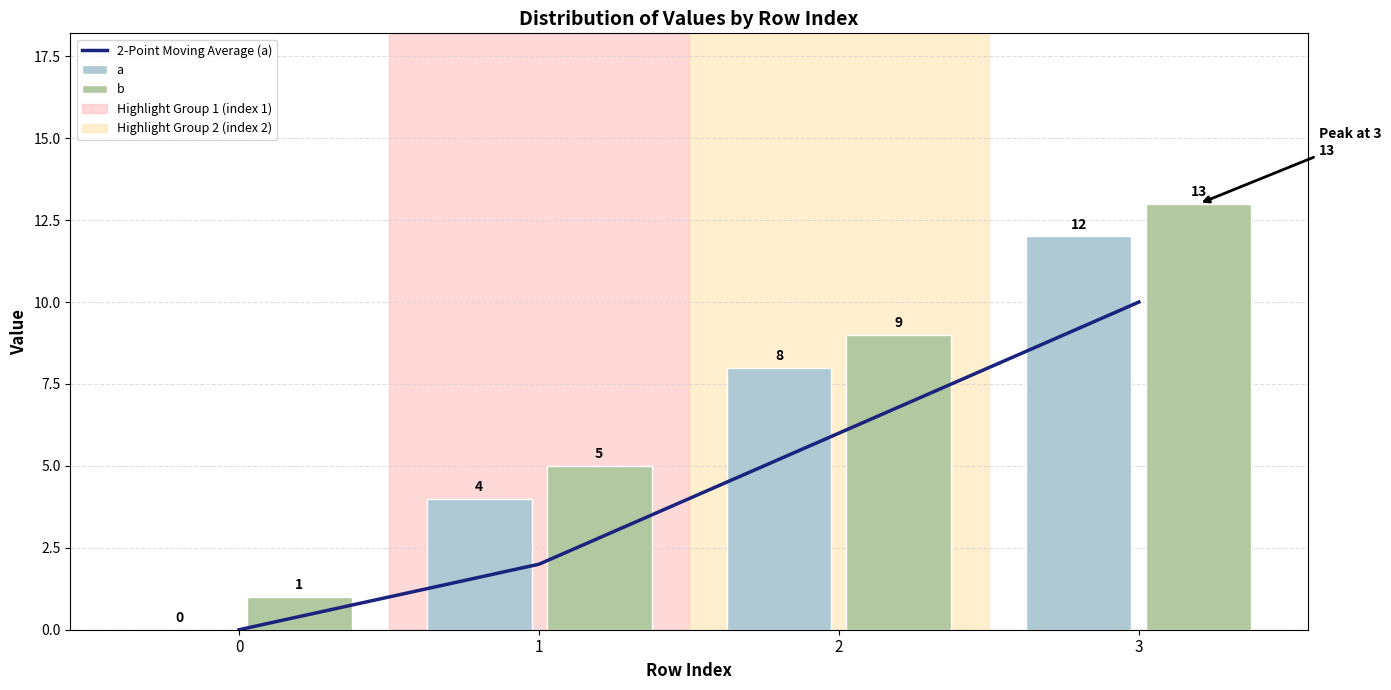

What is the value of the 2-Point Moving Average (a) bar at the 2nd from the left?

2